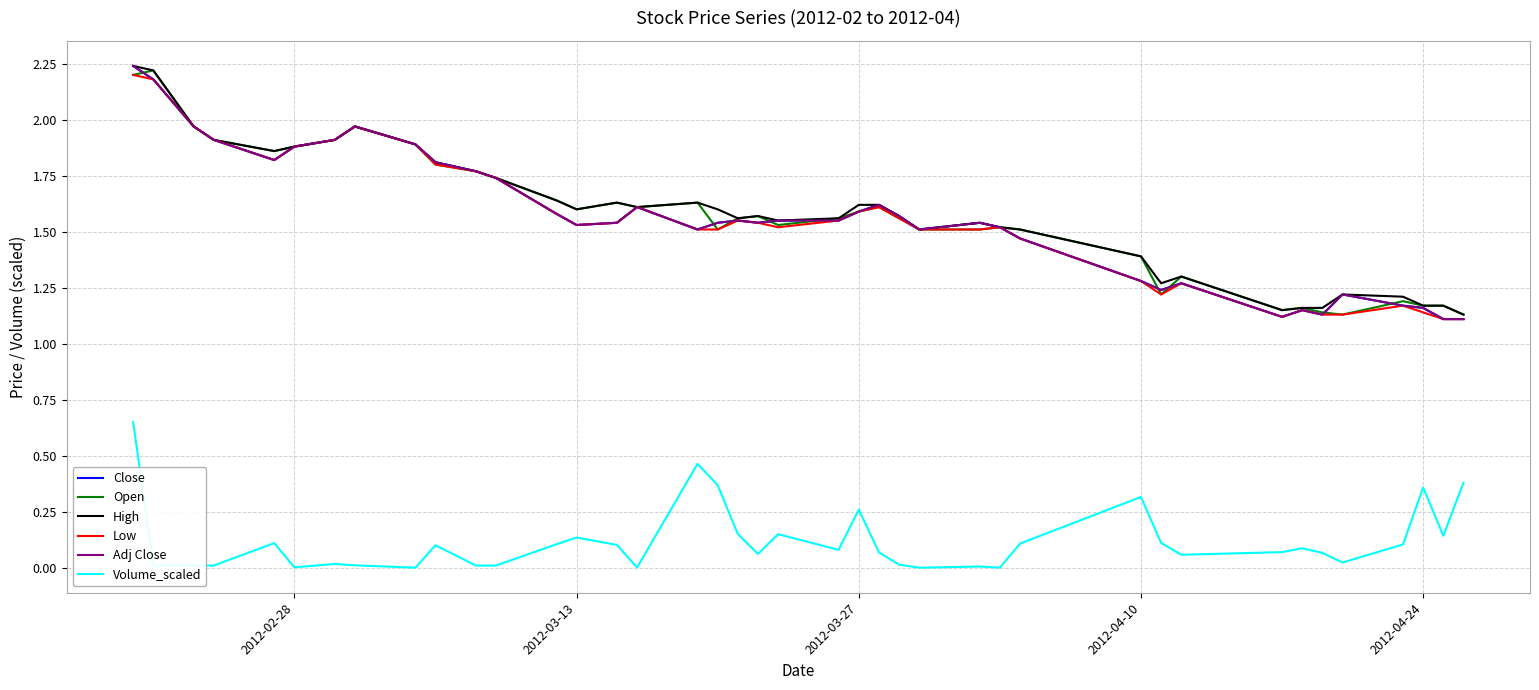

Is this an area chart (filled region under the line)?

No